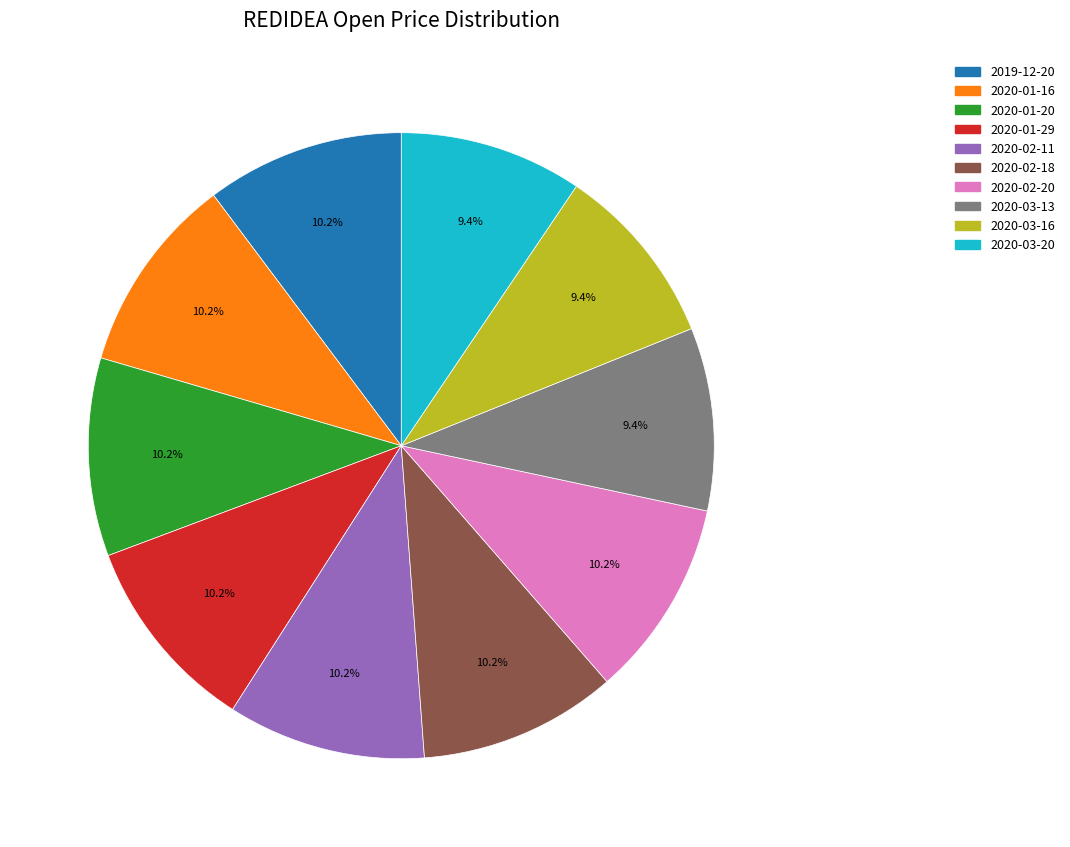

To the nearest percent, what is the combined percentage of 2019-12-20 and 2020-01-16?

20%